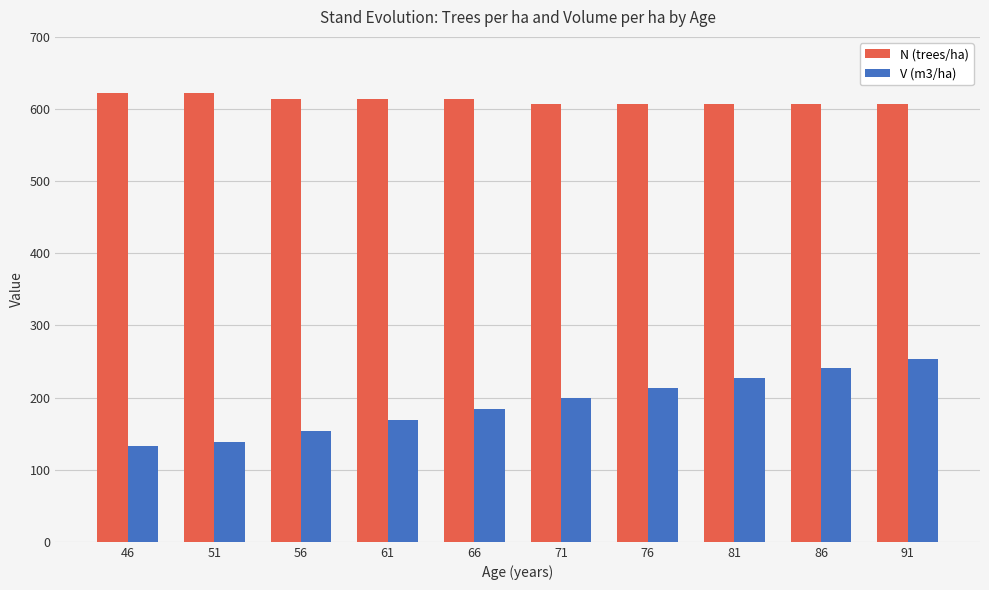

Are the bars horizontal?

No